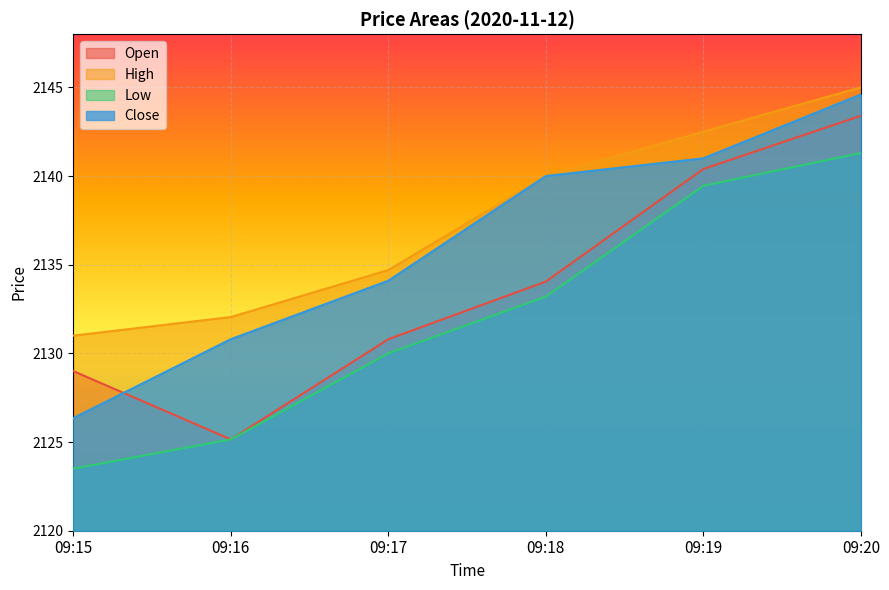

True or false: Open has more than 2 interior local peaks.

False